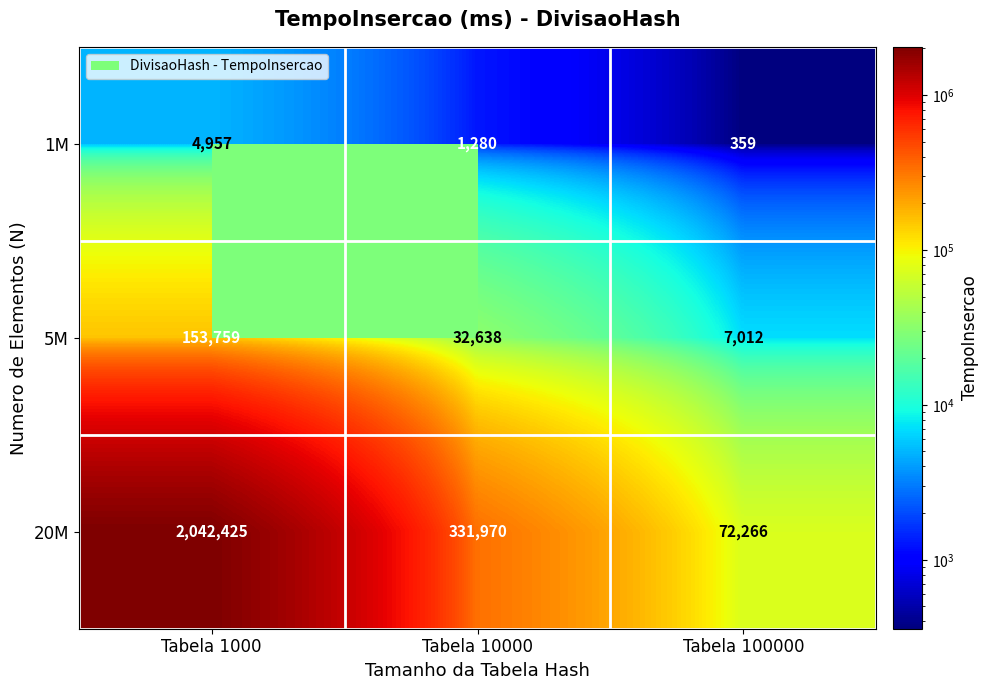

List the series in order of their peak value, highest first.

20M, 5M, 1M